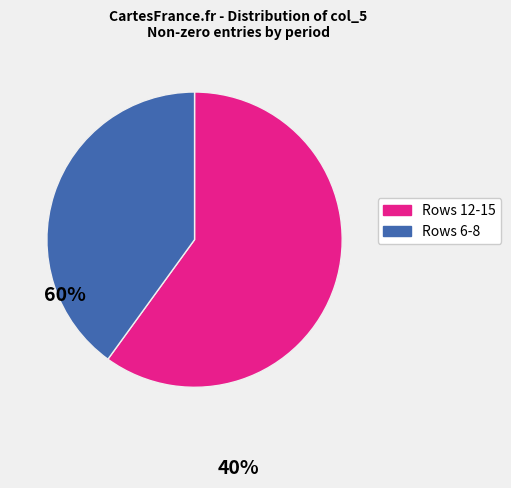

Which has a higher value, Rows 12-15 or Rows 6-8?

Rows 12-15